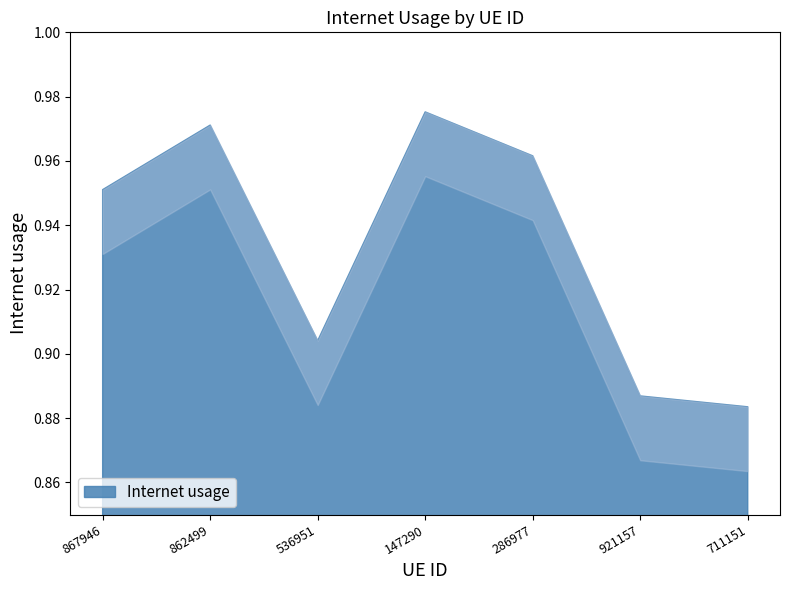

Reading left to right, extract all data points from this chart.

1.0	1.0	0.9	1.0	1.0	0.9	0.9